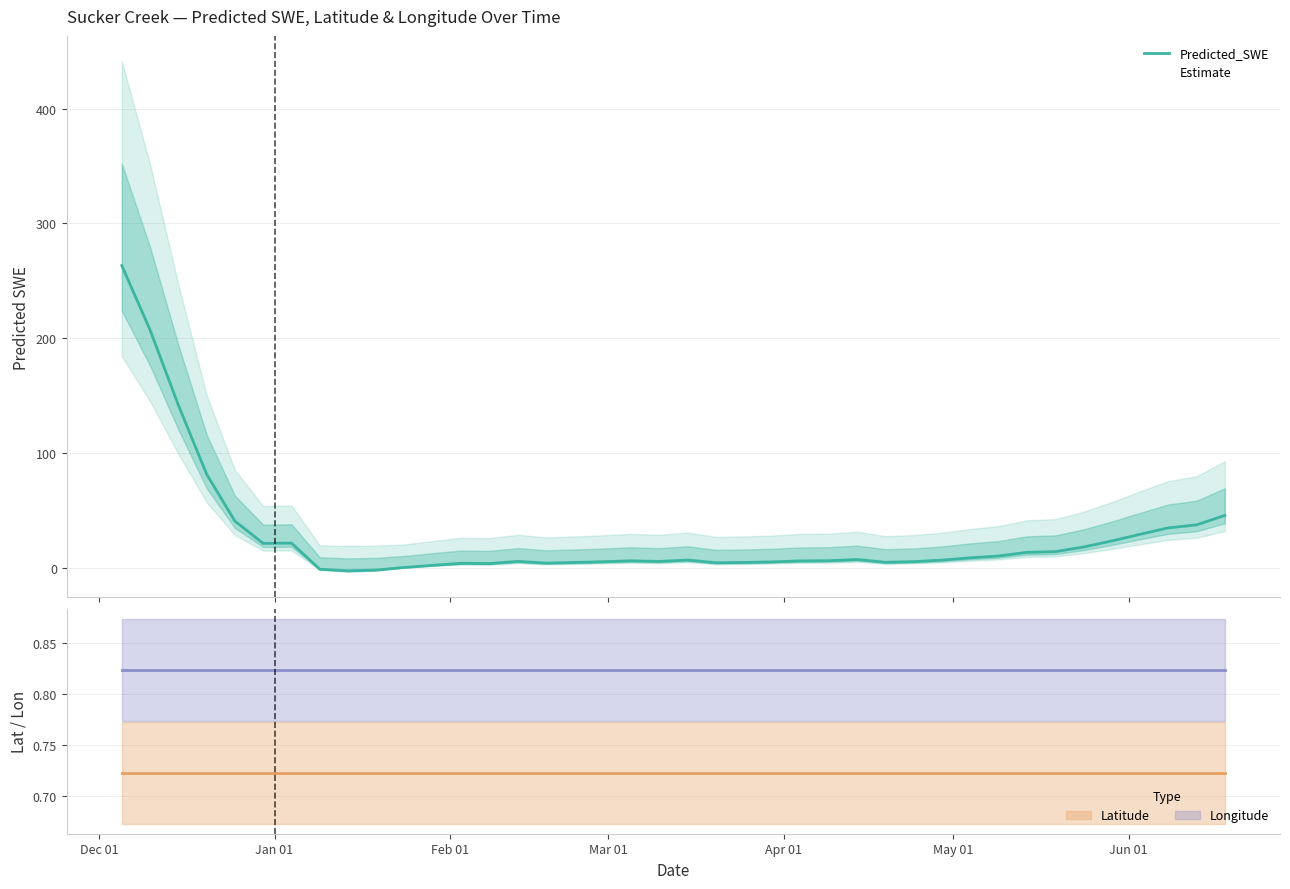

What is the maximum value for Predicted_SWE?

263.3